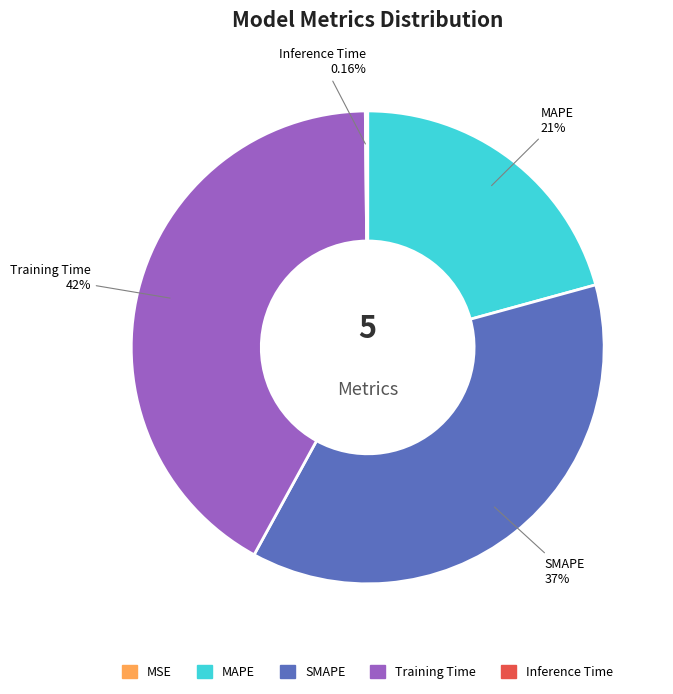

Which category has the biggest portion of the pie?

Training Time